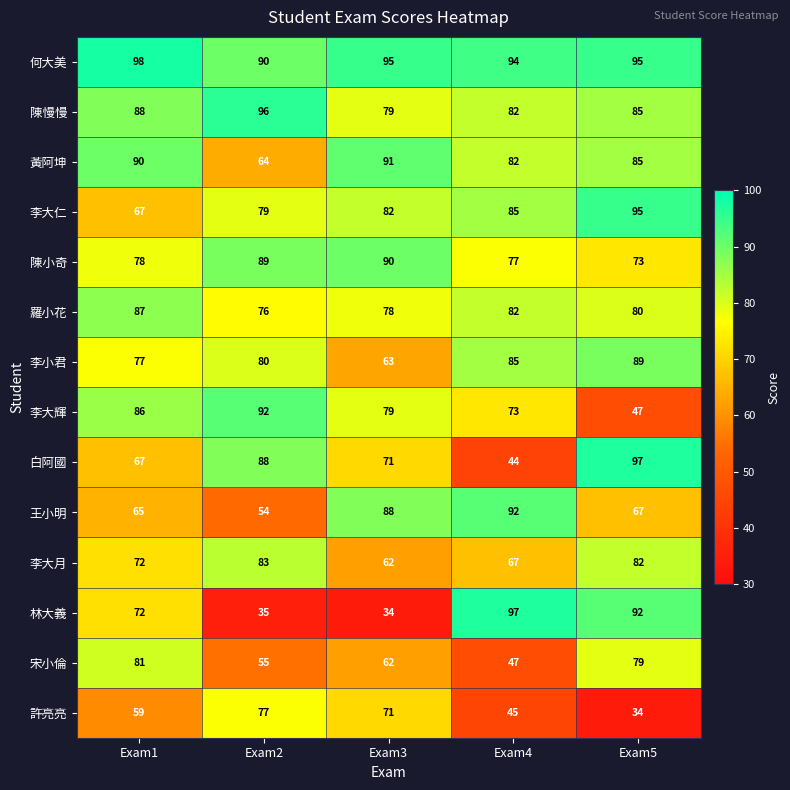

What is the difference between the 李大仁 values at Exam4 and Exam1?

18